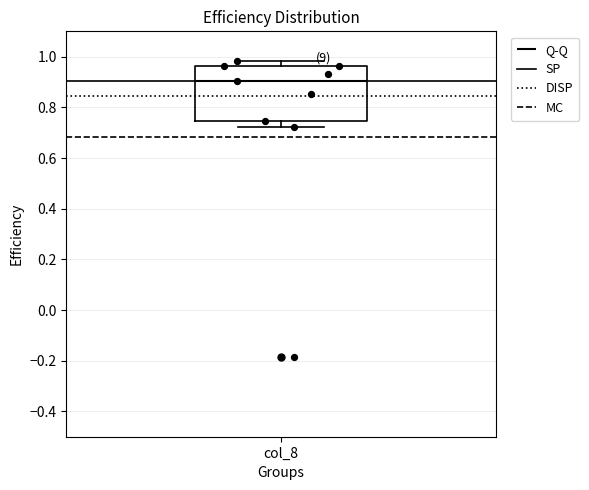

Read this box plot against the y-axis: the position of the median line, the range covered by the box, and the ends of both whiskers. The values are not printed on the chart, so give them approximately, as read against the axis.

median 0.90, box 0.74 to 0.96, whiskers 0.72 to 0.98